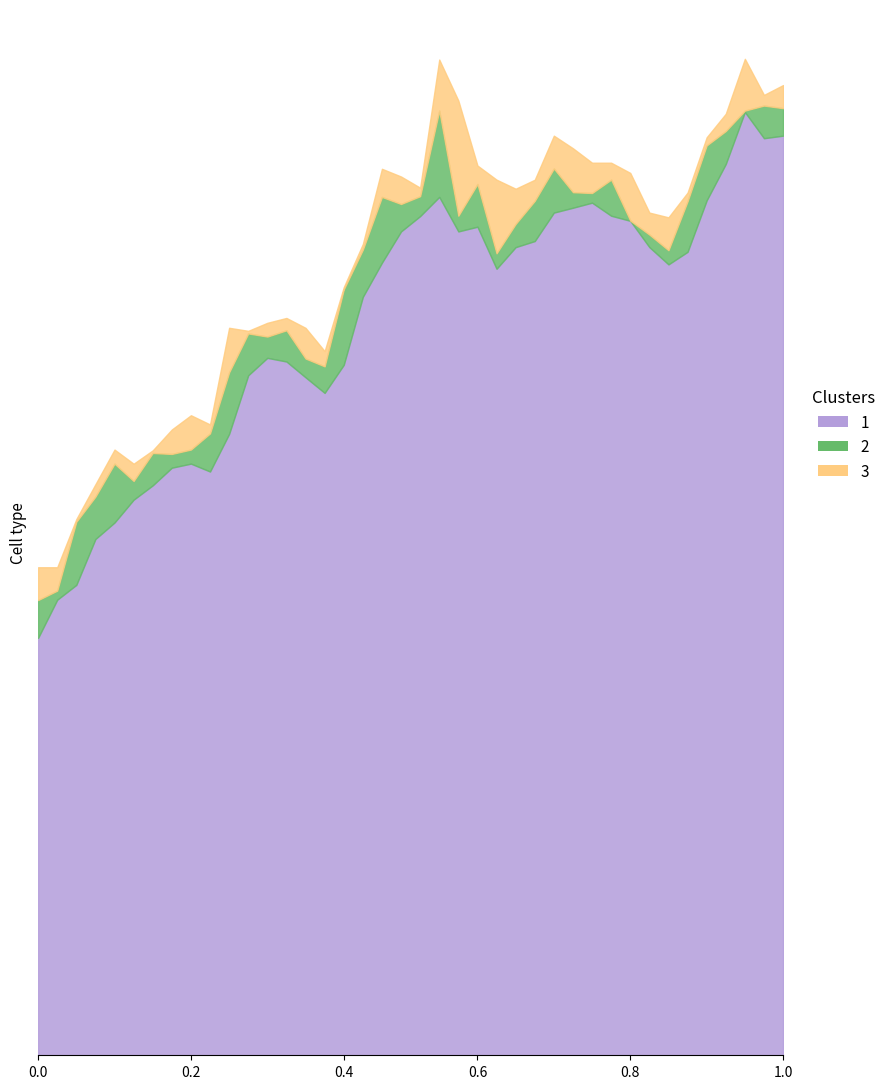

Reading left to right, transcribe all the data shown in this chart.

low: 266.0	290.3	299.8	329.0	339.5	354.1	363.2	374.4	377.0	372.0	396.0	433.3	444.4	442.1	432.0	422.1	440.0	483.3	505.1	525.0	534.8	547.0	525.0	528.0	501.2	515.0	518.9	537.0	540.1	543.3	535.0	531.8	515.0	504.0	512.0	544.8	568.0	601.1	584.4	586.0
close: 290.1	296.1	340.0	356.0	377.0	366.0	383.8	383.2	386.0	396.3	435.2	460.0	458.0	462.0	444.0	439.0	488.0	513.4	547.0	542.5	547.5	602.0	535.0	555.2	511.1	529.8	544.5	565.1	550.0	549.5	558.0	531.9	523.0	513.0	544.2	579.8	589.0	602.0	605.2	603.5
high: 311.0	311.0	341.7	363.9	386.0	377.0	385.5	398.8	407.9	402.0	463.6	461.7	466.8	469.9	463.6	448.8	489.5	517.0	564.9	560.0	552.9	634.5	608.4	567.0	558.0	552.2	558.0	586.0	578.0	568.8	568.8	562.3	537.0	534.0	549.8	585.0	600.0	635.0	612.0	618.3